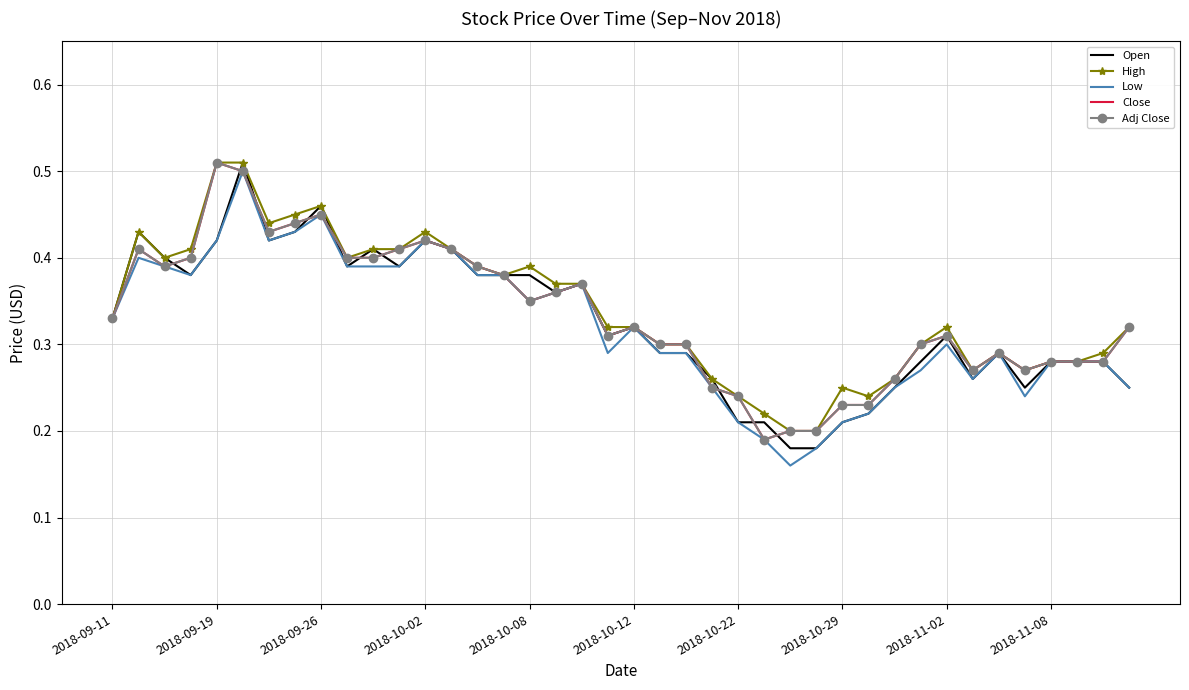

Rank the series by their maximum value, from lowest to highest.

Low, Open, High, Close, Adj Close